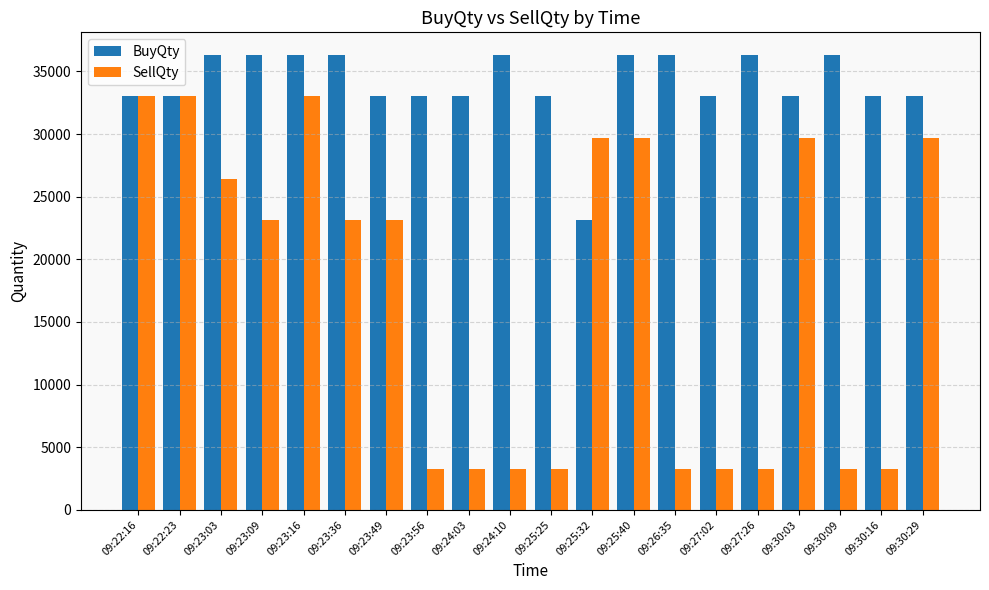

Are the bars grouped side by side (vs. stacked)?

Yes